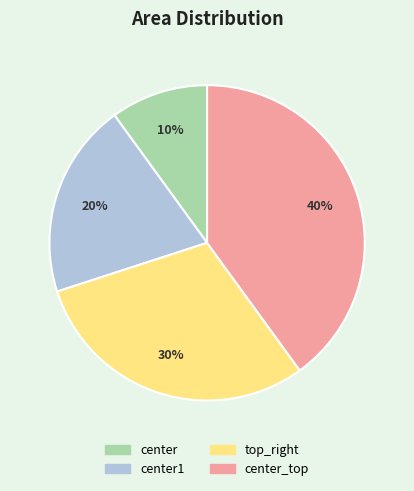

Is there any slice that represents more than half of the pie?

No